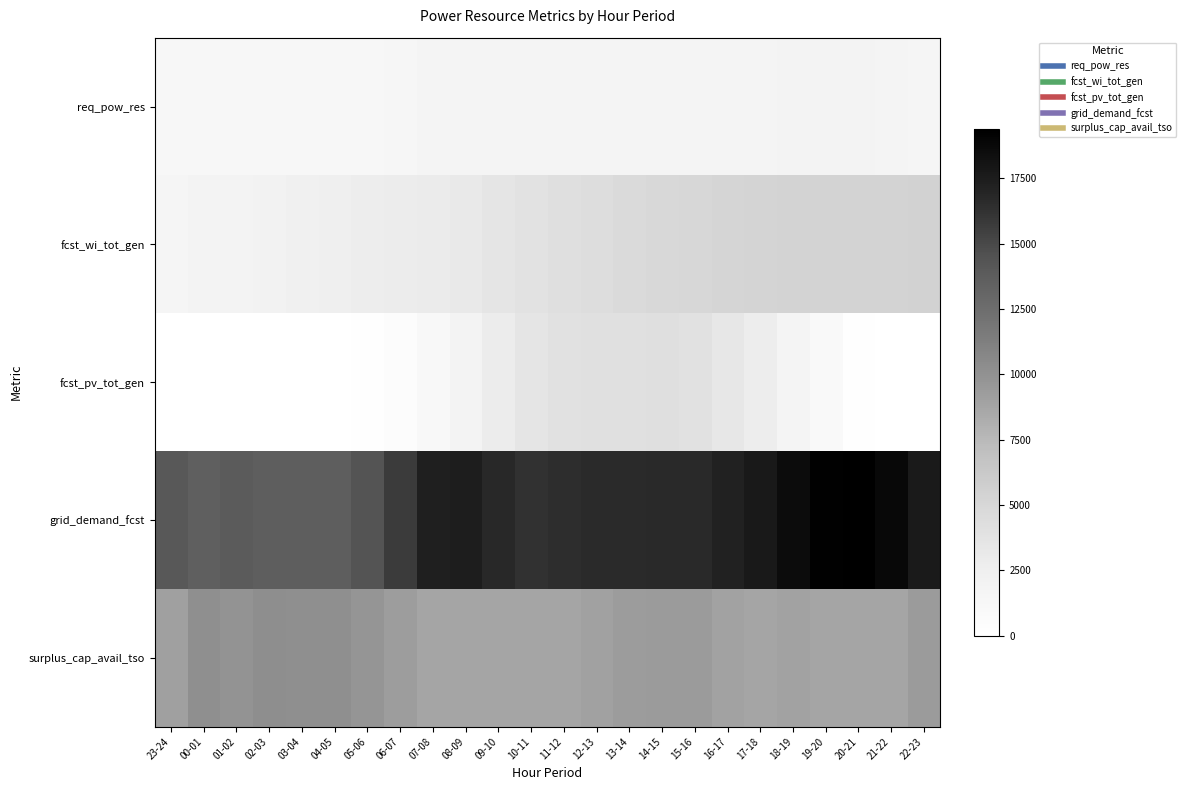

Reading left to right, extract all data points from this chart.

req_pow_res: 23-24=1302	00-01=1226	01-02=1185	02-03=1161	03-04=1160	04-05=1168	05-06=1250	06-07=1496	07-08=1667	08-09=1718	09-10=1706	10-11=1694	11-12=1737	12-13=1755	13-14=1758	14-15=1745	15-16=1756	16-17=1775	17-18=1799	18-19=1835	19-20=1855	20-21=1828	21-22=1769	22-23=1646
fcst_wi_tot_gen: 23-24=1593	00-01=1820	01-02=1946	02-03=2083	03-04=2297	04-05=2525	05-06=2737	06-07=2872	07-08=2913	08-09=3122	09-10=3502	10-11=3830	11-12=4173	12-13=4462	13-14=4713	14-15=4883	15-16=5064	16-17=5192	17-18=5296	18-19=5350	19-20=5323	20-21=5324	21-22=5340	22-23=5409
fcst_pv_tot_gen: 23-24=0	00-01=0	01-02=0	02-03=0	03-04=0	04-05=1	05-06=78	06-07=409	07-08=1070	08-09=1943	09-10=2859	10-11=3594	11-12=3982	12-13=4124	13-14=4163	14-15=4238	15-16=3999	16-17=3399	17-18=2721	18-19=1791	19-20=887	20-21=221	21-22=4	22-23=0
grid_demand_fcst: 23-24=14081	00-01=13514	01-02=13859	02-03=13590	03-04=13582	04-05=13577	05-06=14375	06-07=15724	07-08=17299	08-09=17426	09-10=16763	10-11=16215	11-12=16479	12-13=16600	13-14=16609	14-15=16701	15-16=16720	16-17=17137	17-18=17678	18-19=18533	19-20=19278	20-21=19395	21-22=18842	22-23=17582
surplus_cap_avail_tso: 23-24=9045	00-01=10109	01-02=9860	02-03=10160	03-04=10151	04-05=10145	05-06=9714	06-07=9222	07-08=8742	08-09=8742	09-10=8742	10-11=8742	11-12=8782	12-13=9006	13-14=9257	14-15=9336	15-16=9336	16-17=8892	17-18=8742	18-19=8914	19-20=8742	20-21=8742	21-22=8742	22-23=9336